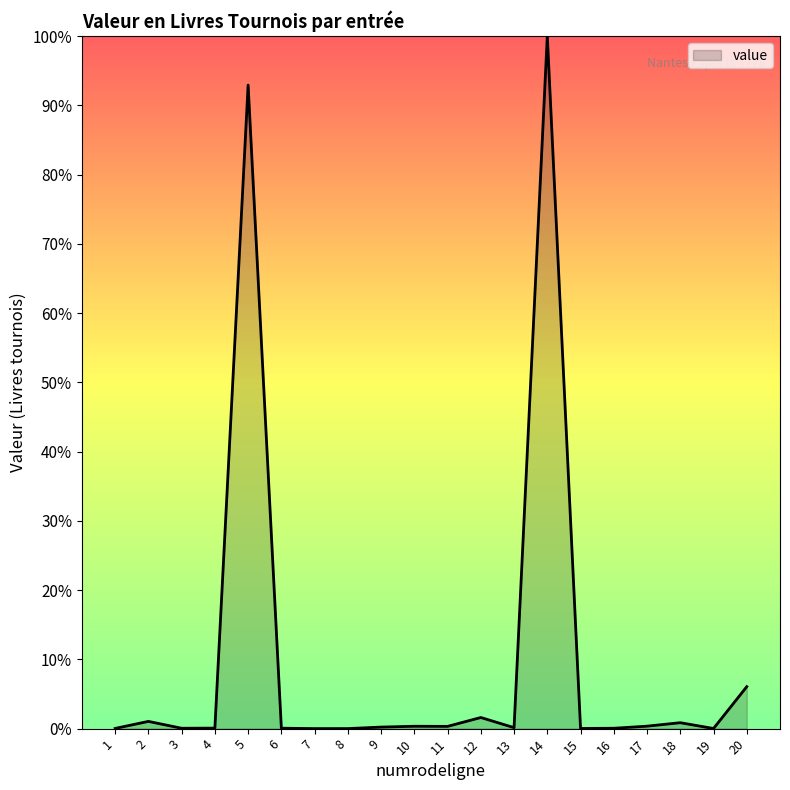

Which has a higher value, 10 or 14?

14